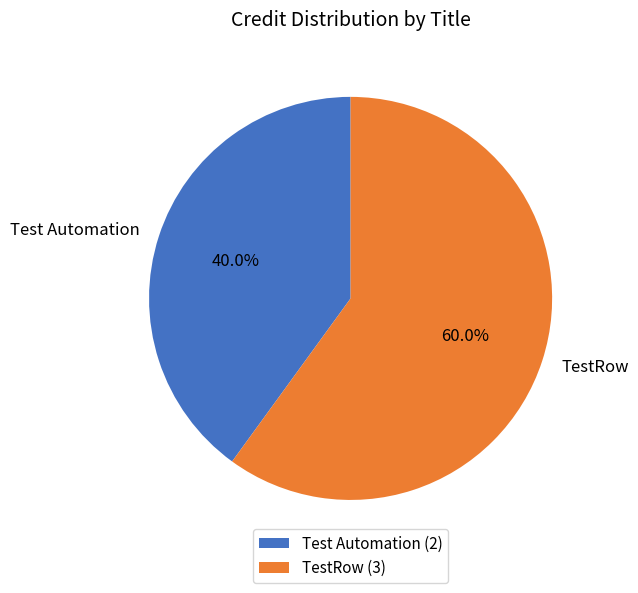

Do TestRow and Test Automation together represent more than half of the pie?

Yes